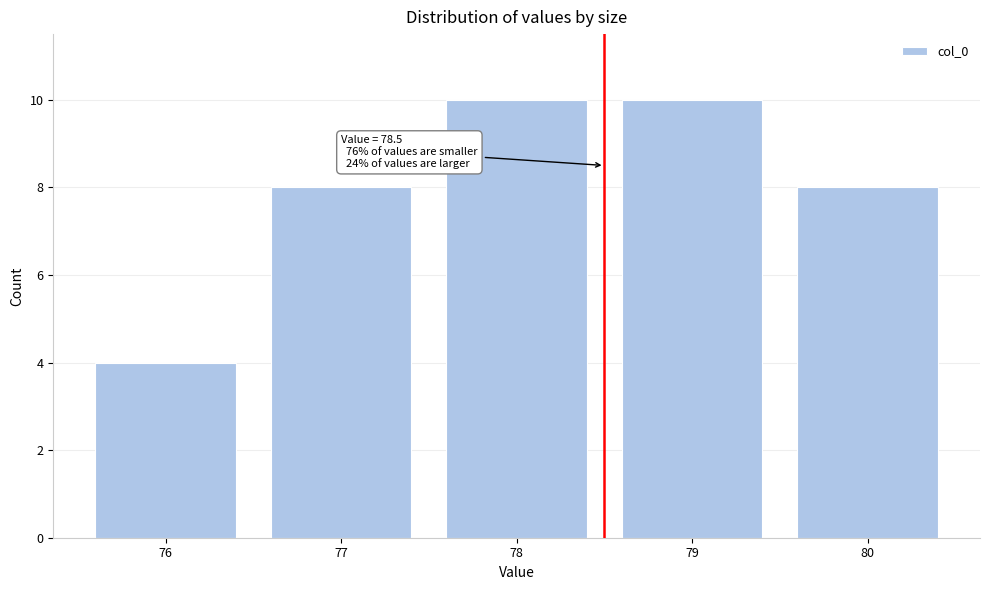

Reading left to right, list all the values displayed in this chart.

76=4	77=8	78=10	79=10	80=8